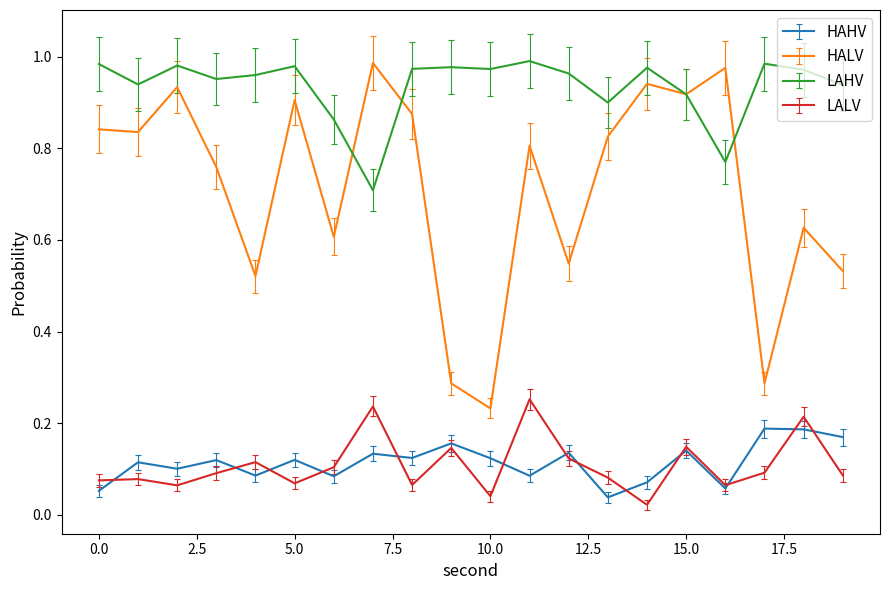

Which series has the largest total across all categories?

LAHV